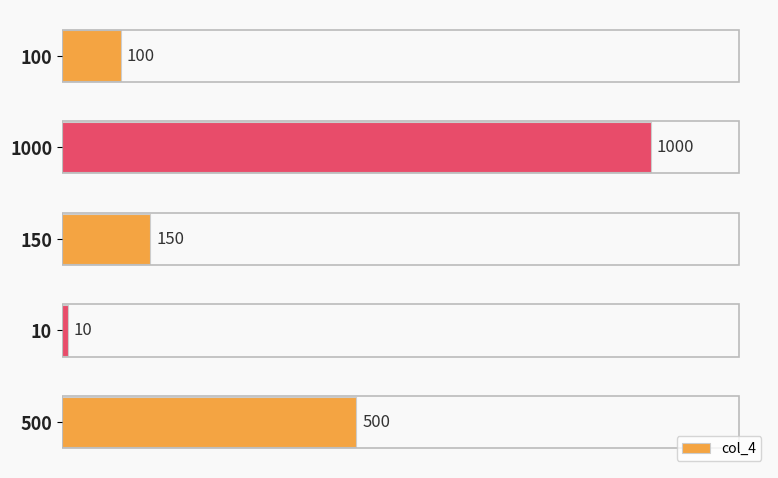

What is the sum of all values?

1760